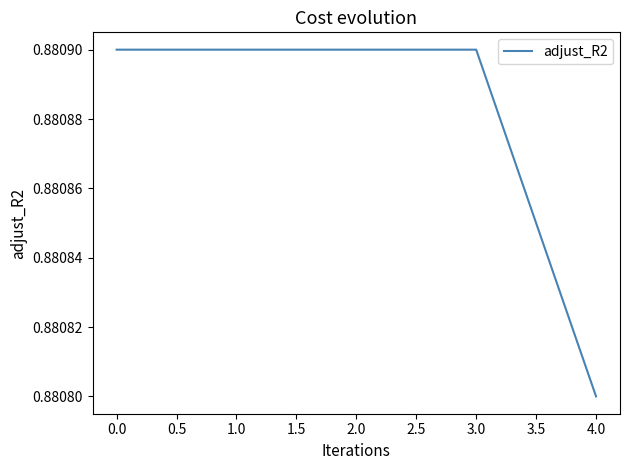

Where is the data nearest to the value 0?

4.0